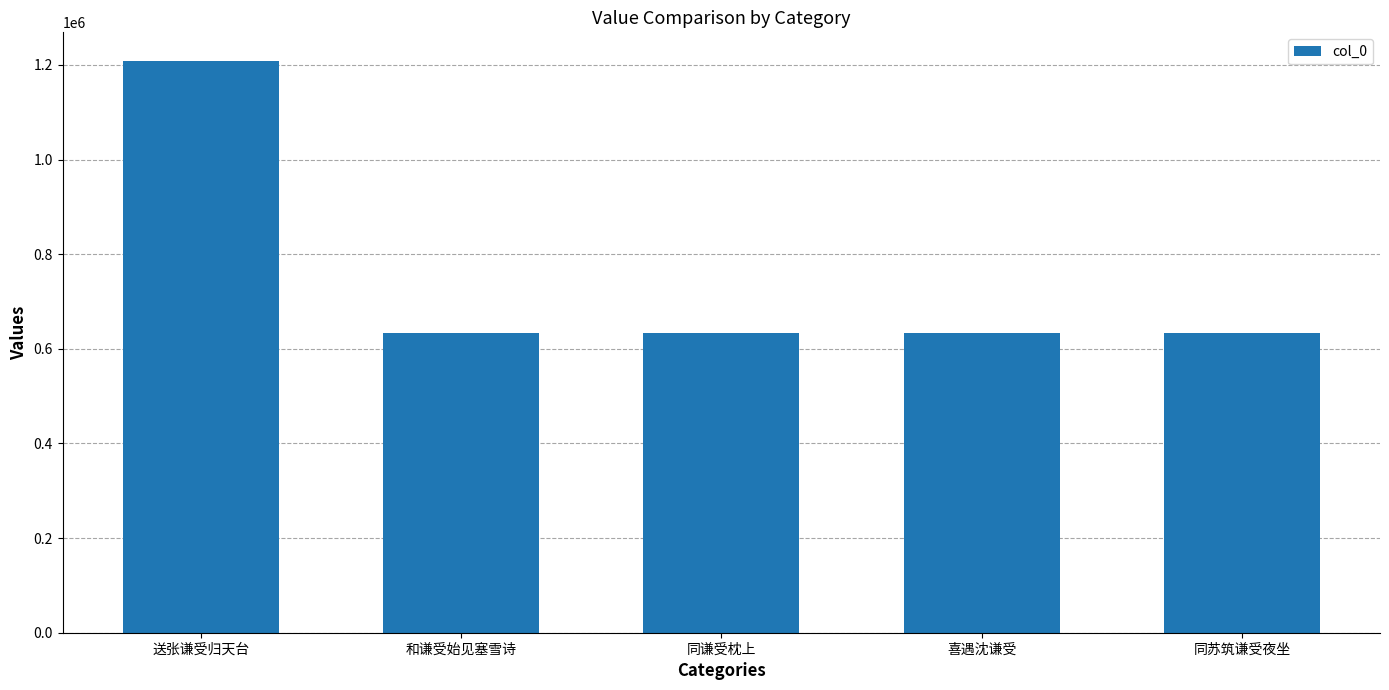

What is the ratio of the value at 同苏筑谦受夜坐 to the value at 和谦受始见塞雪诗?

1.0